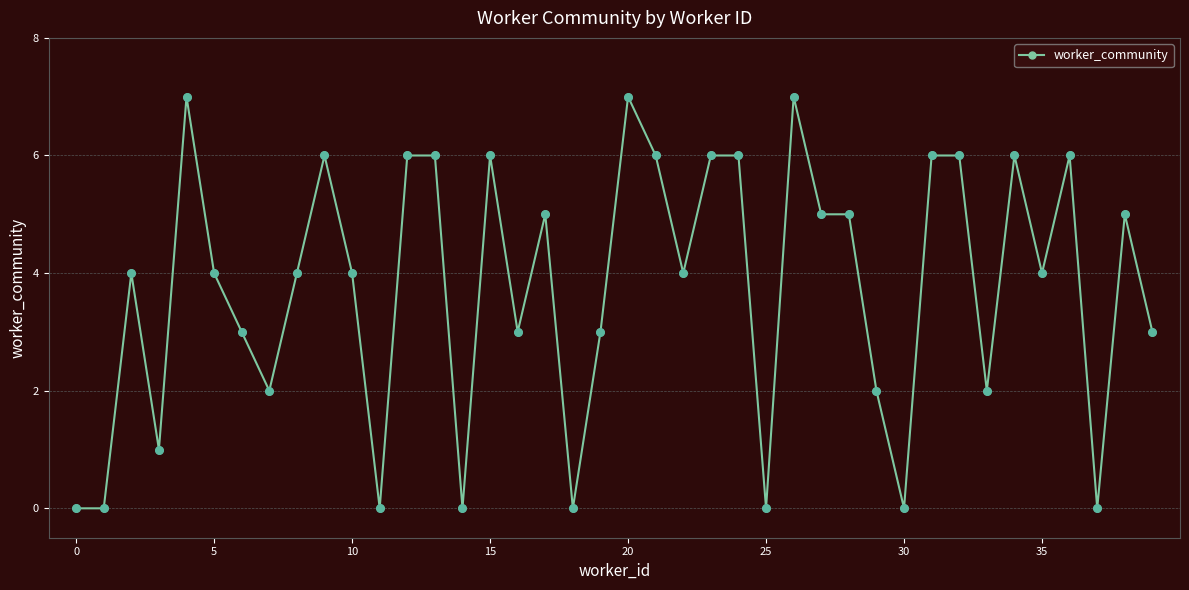

What is the value of the 10th point from the left?

6